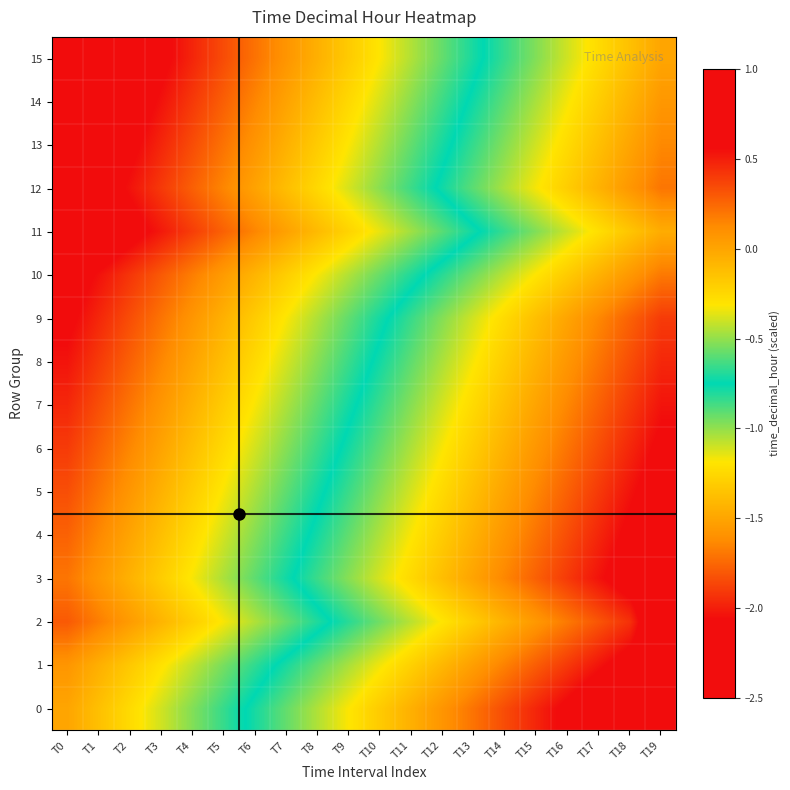

Which label corresponds to the smallest value in the chart?

T19